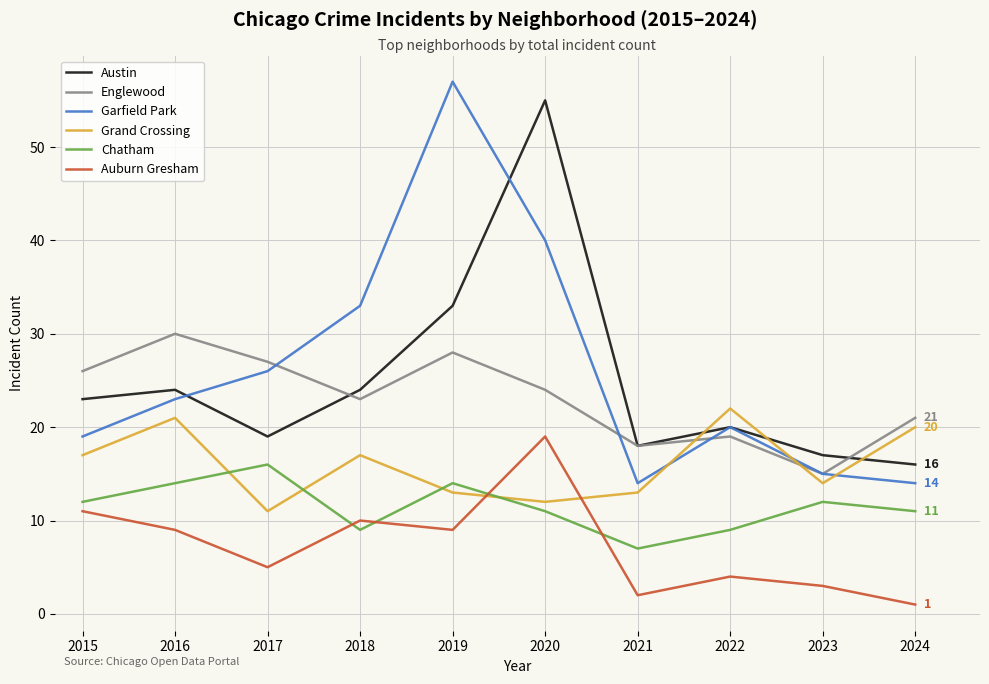

Which series has the widest spread of values?

Garfield Park